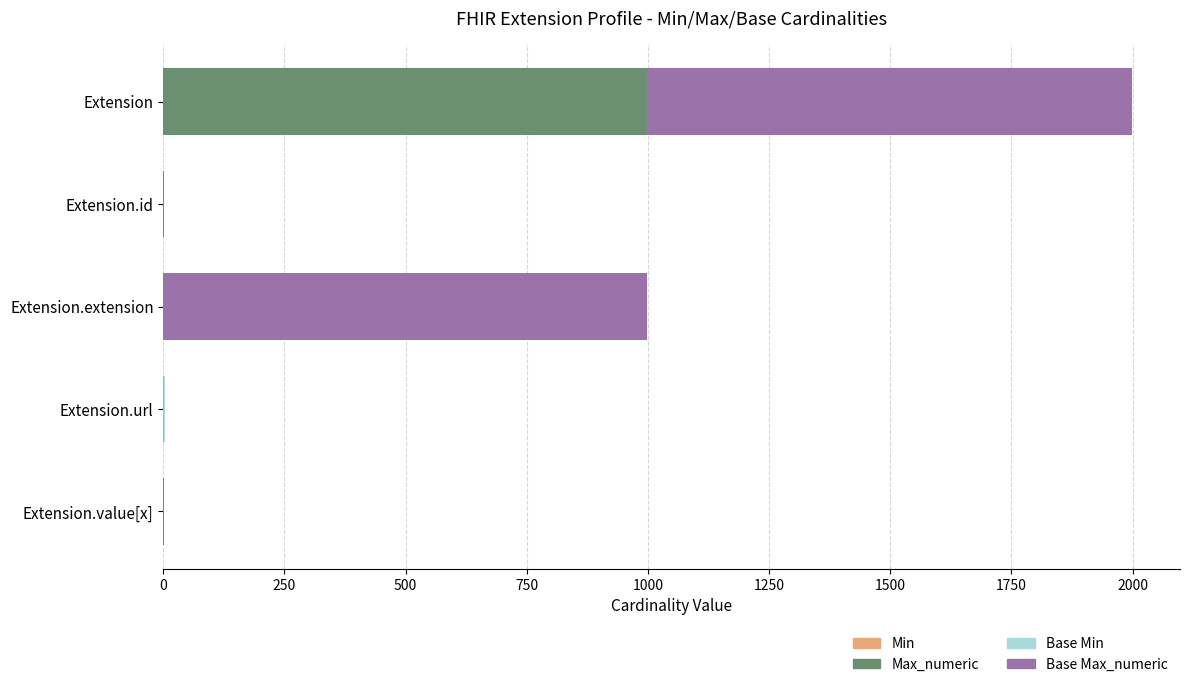

At which category is the sum across all series the highest?

Extension